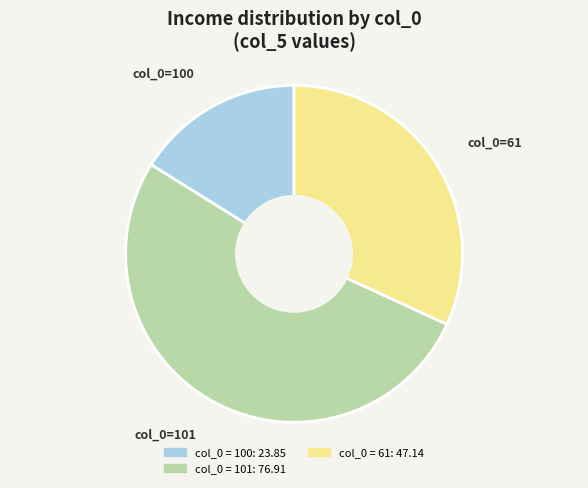

Does any single category account for the majority?

Yes